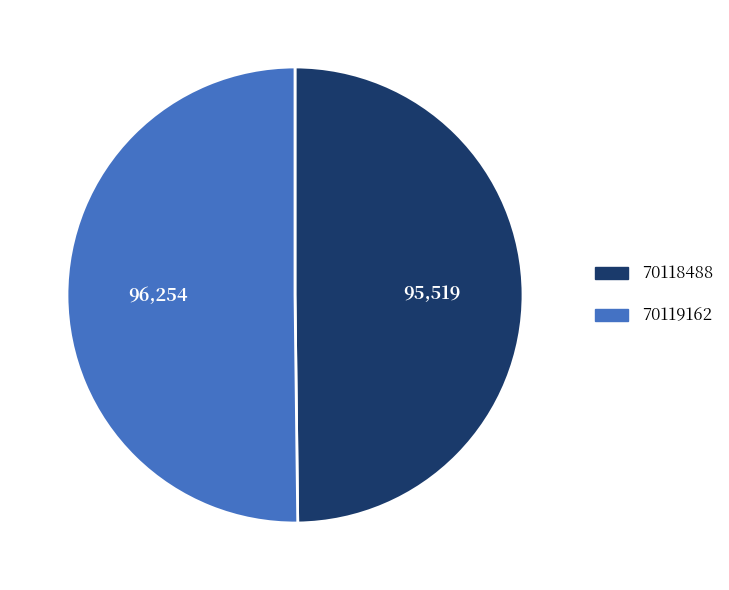

Combined, do 70119162 and 70118488 account for over 50%?

Yes